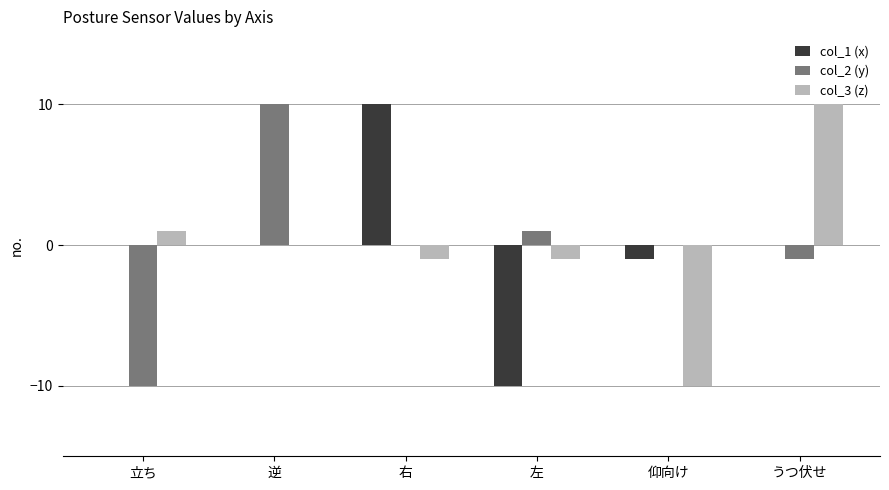

Reading right to left, transcribe all the data shown in this chart.

col_1 (x): うつ伏せ=0	仰向け=-1	左=-10	右=10	逆=0	立ち=0
col_2 (y): うつ伏せ=-1	仰向け=0	左=1	右=0	逆=10	立ち=-10
col_3 (z): うつ伏せ=10	仰向け=-10	左=-1	右=-1	逆=0	立ち=1